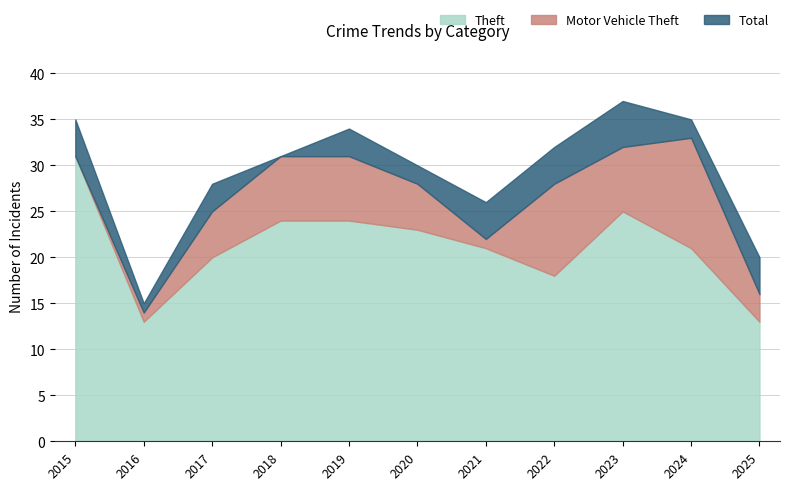

What is the difference between the second highest and minimum values in the Theft series?

12